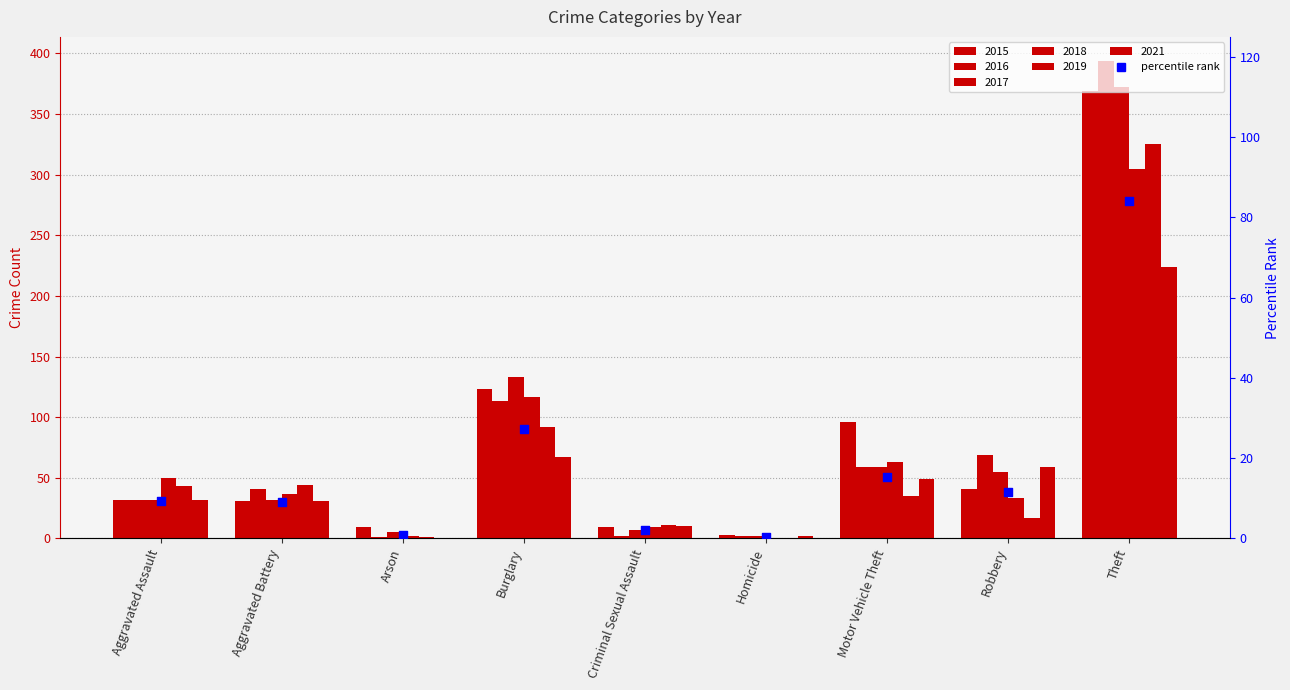

What is the change in value from Burglary to Theft?

+56.9